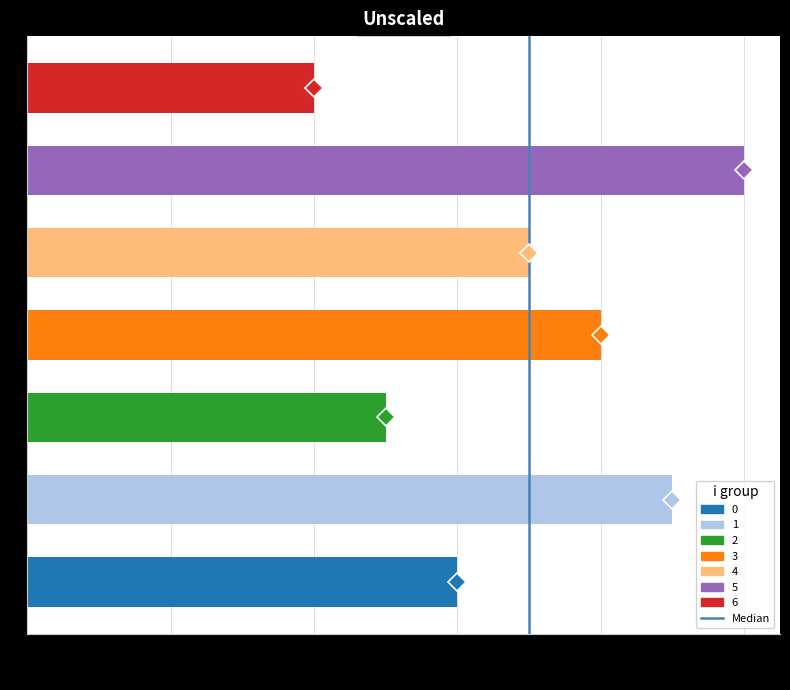

Which label corresponds to the largest value in the chart?

5